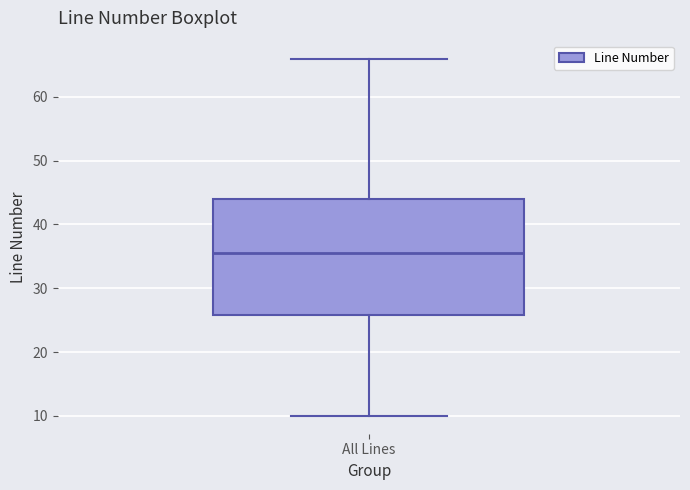

Where does the upper whisker of the box for All Lines end on the y-axis? The values are not printed on the chart, so give them approximately, as read against the axis.

66